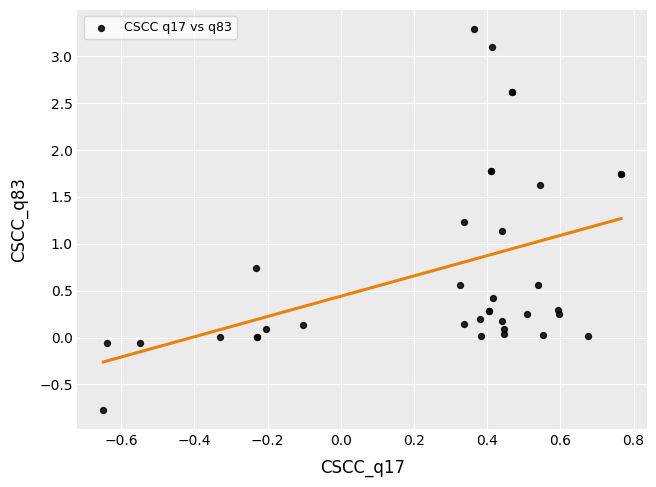

What Y value in the scatter plot is closest to 1?

1.1